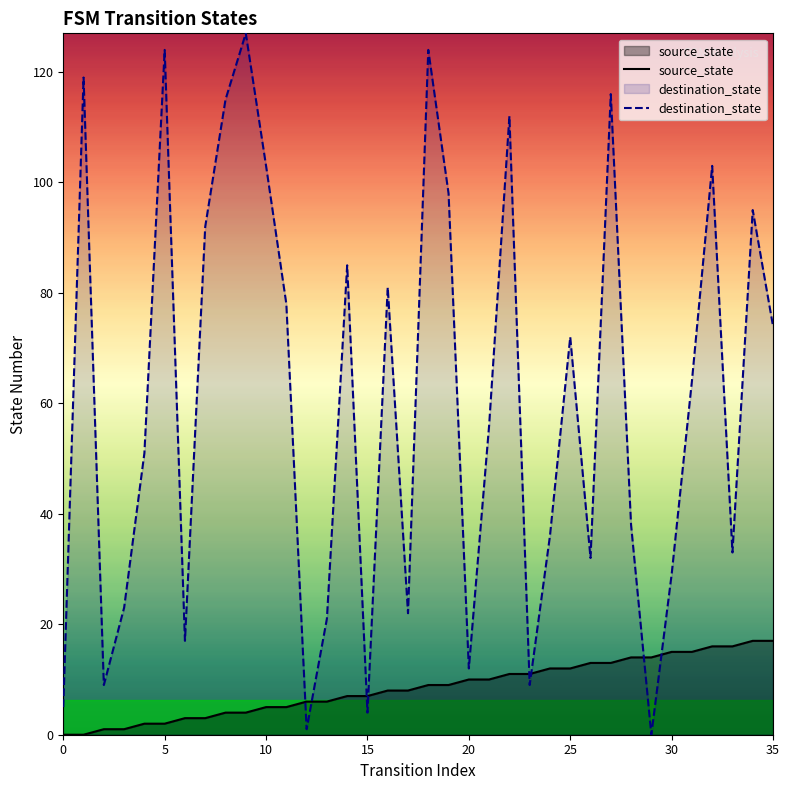

True or false: destination_state and source_state cross at least once.

True